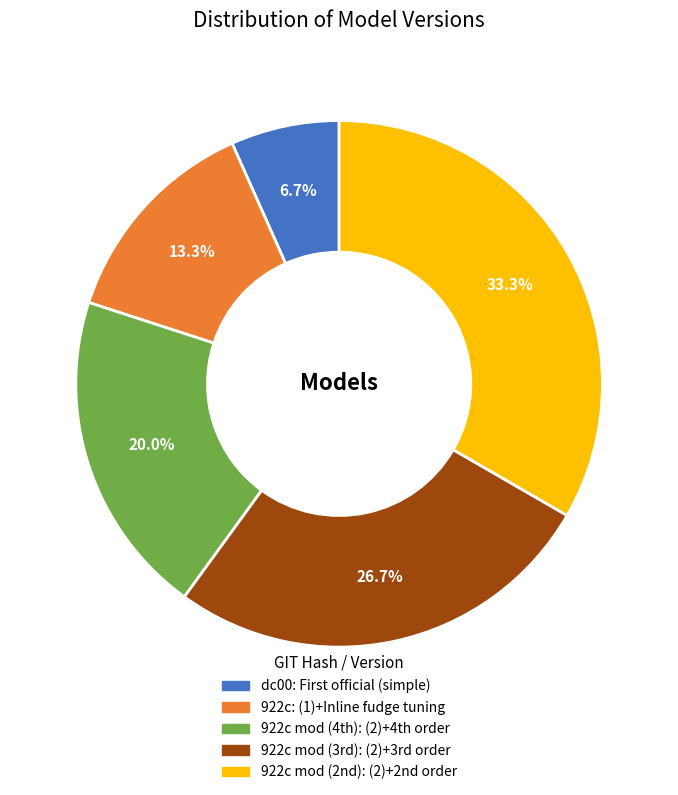

Is there a majority slice in this chart?

No